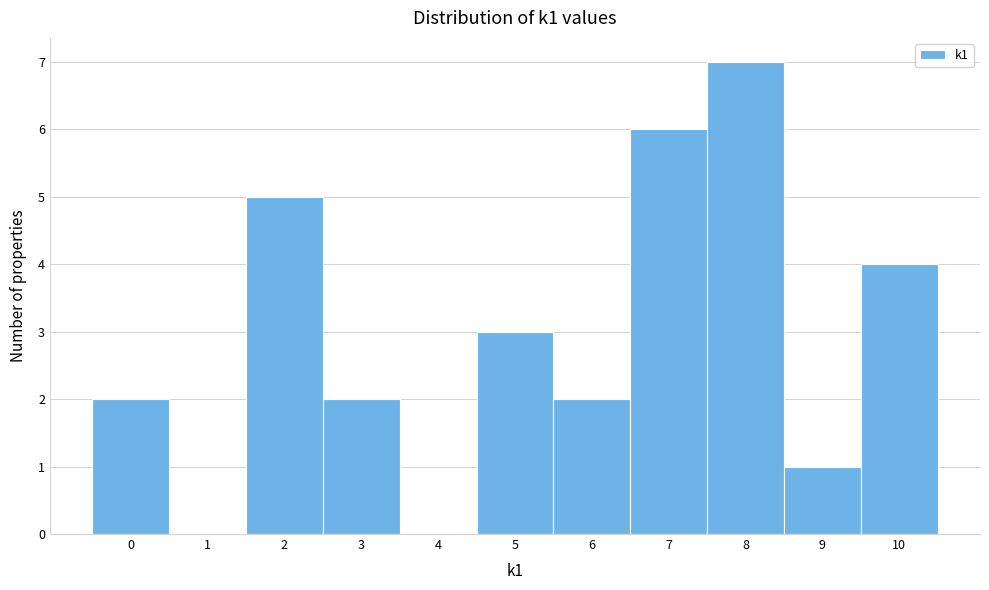

Over which range of the x-axis is the bar tallest?

7.5 to 8.5